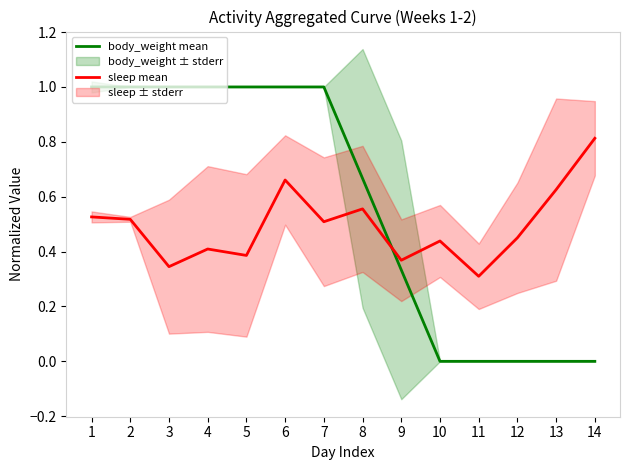

Rank the series by their maximum value, from highest to lowest.

body_weight mean, sleep mean